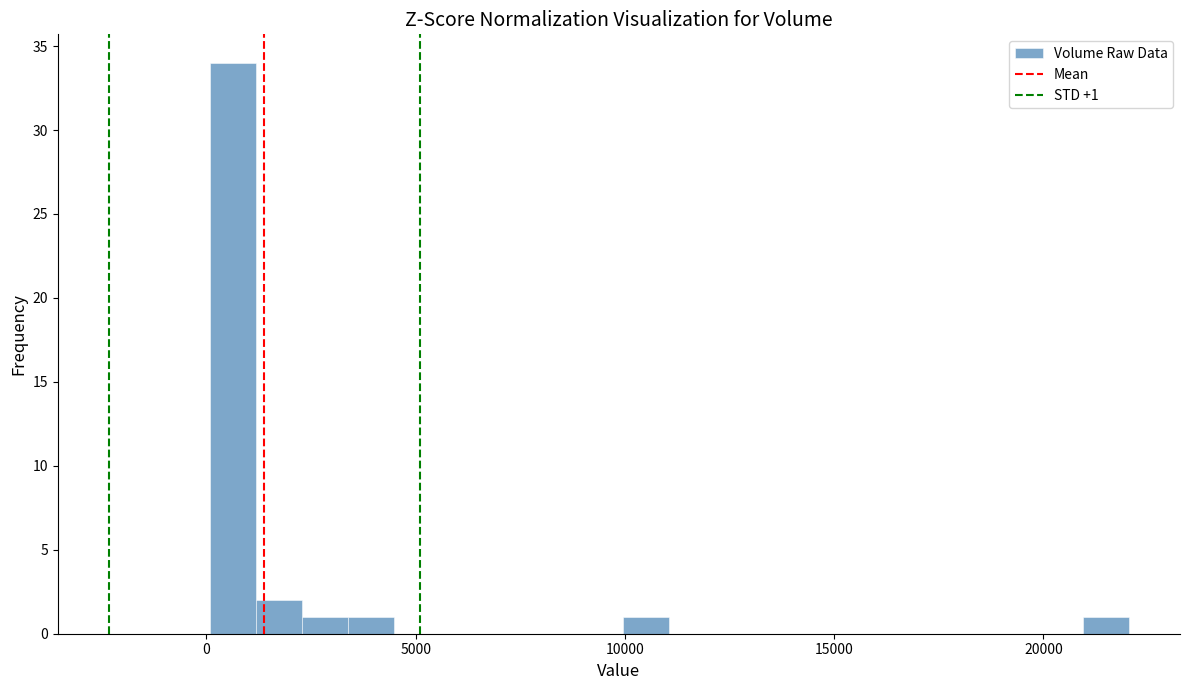

Read against the x-axis, roughly where is the centre of the tallest bar?

500